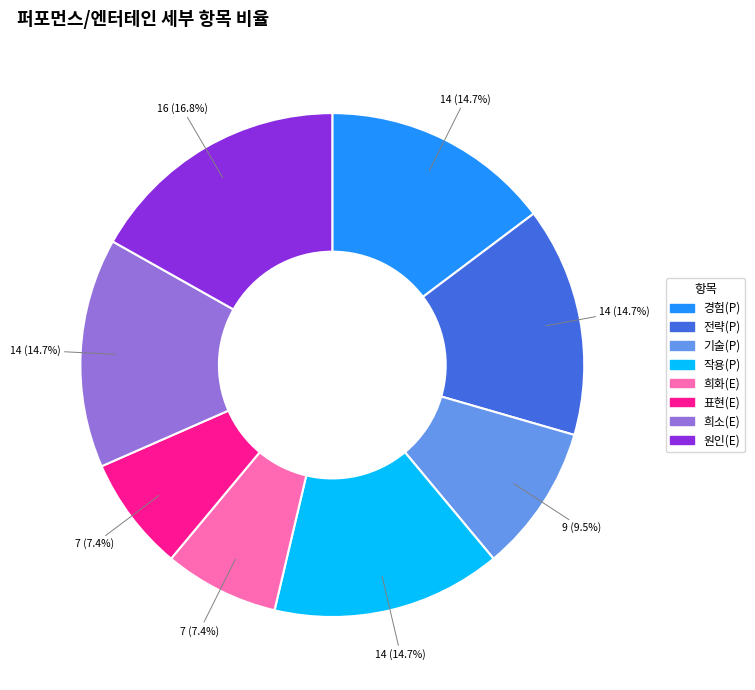

What percentage do 기술(P) and 원인(E) together represent?

26.3%